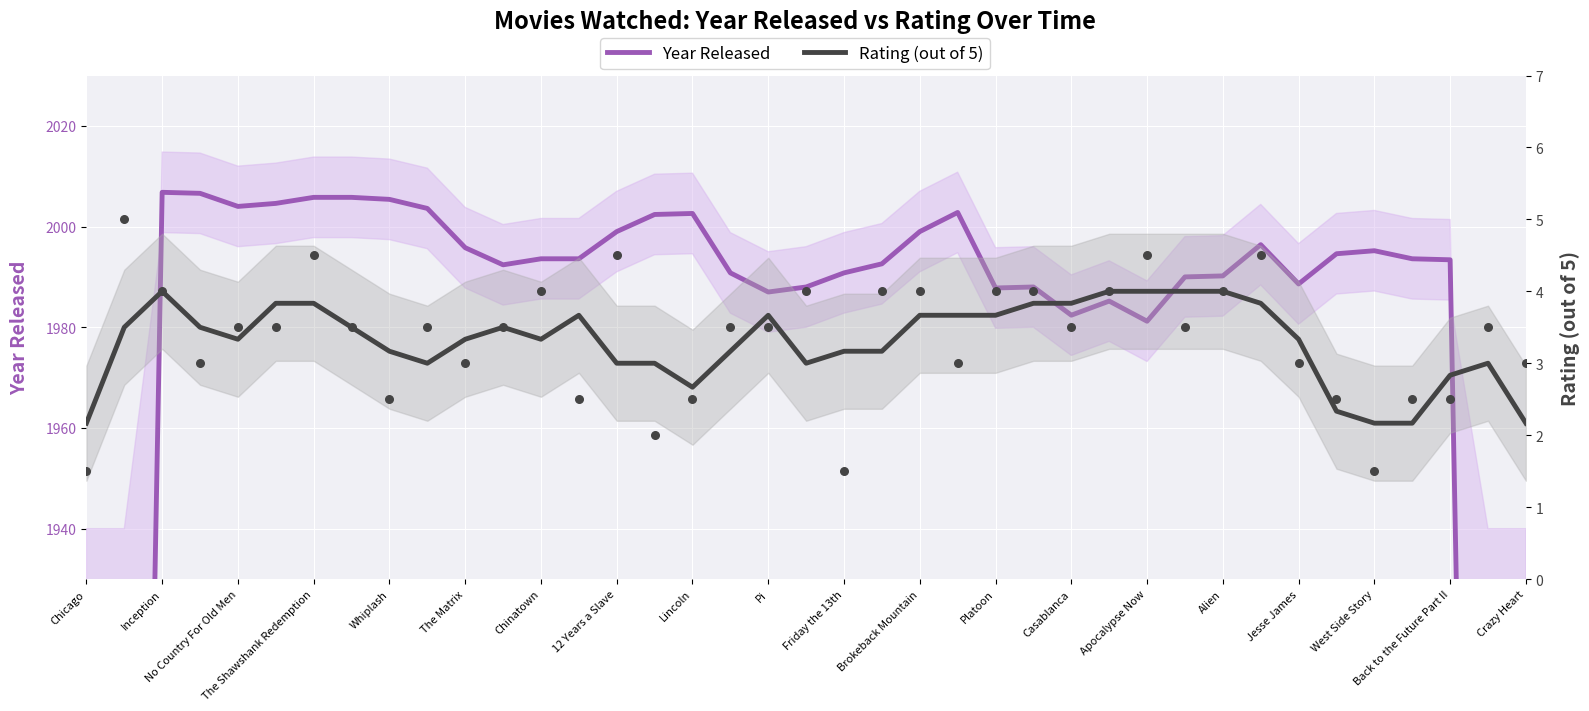

Which series contains the highest Y value?

Year Released